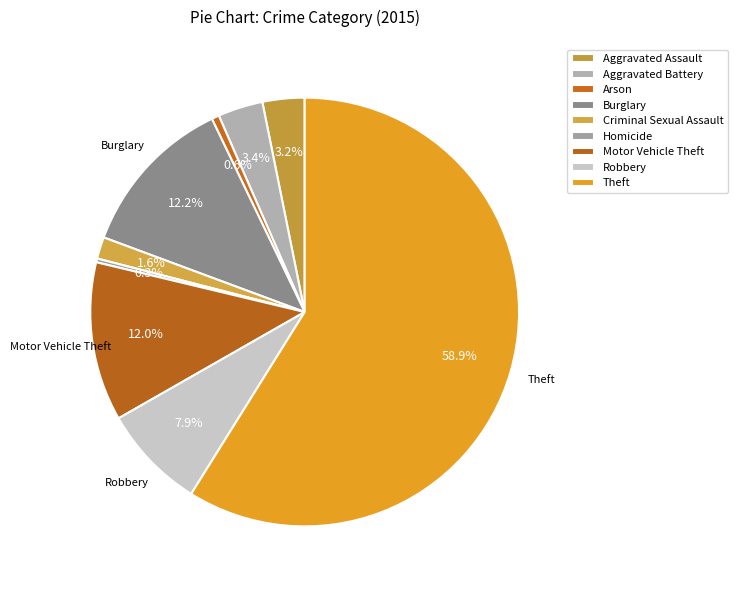

The Aggravated Assault slice represents 3% of the pie. True or false?

True